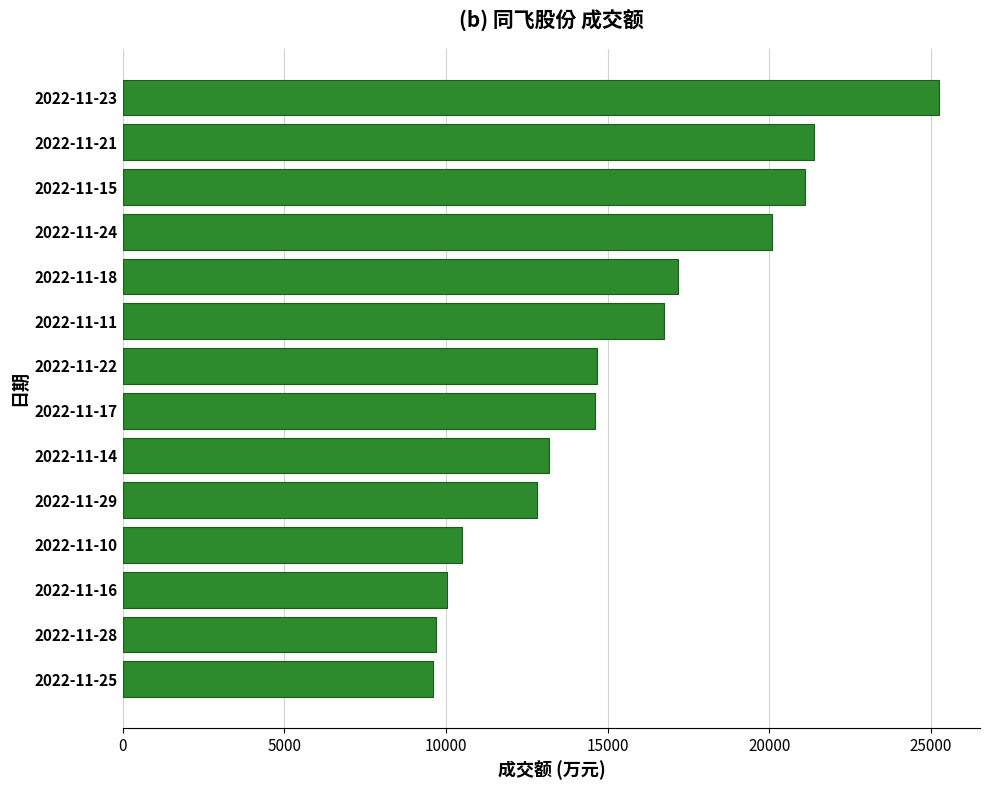

What is the minimum value shown in the chart?

9606